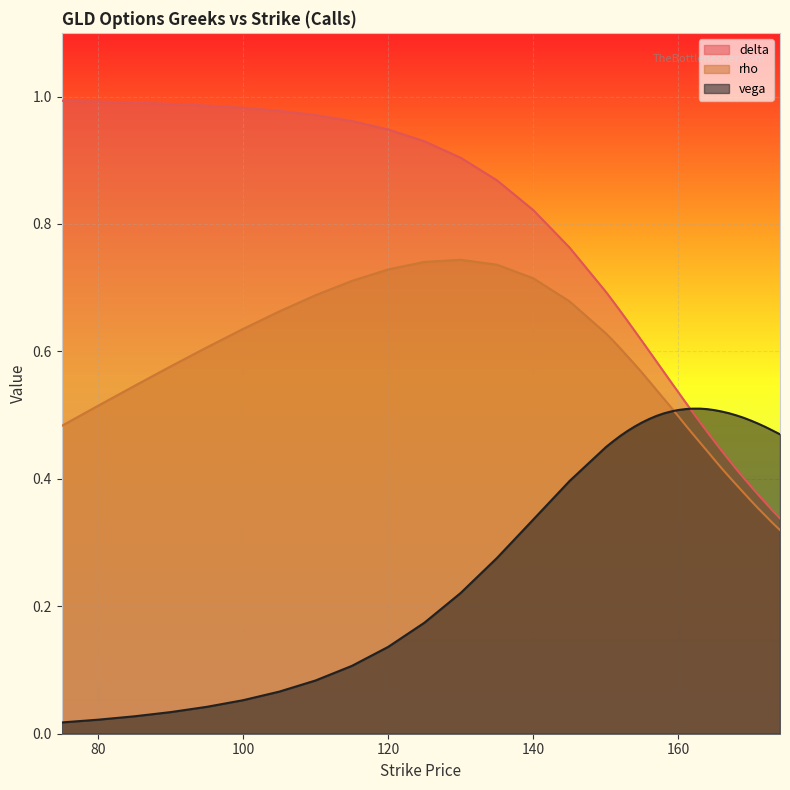

What is the spread (max minus min) of values at 164?

0.1